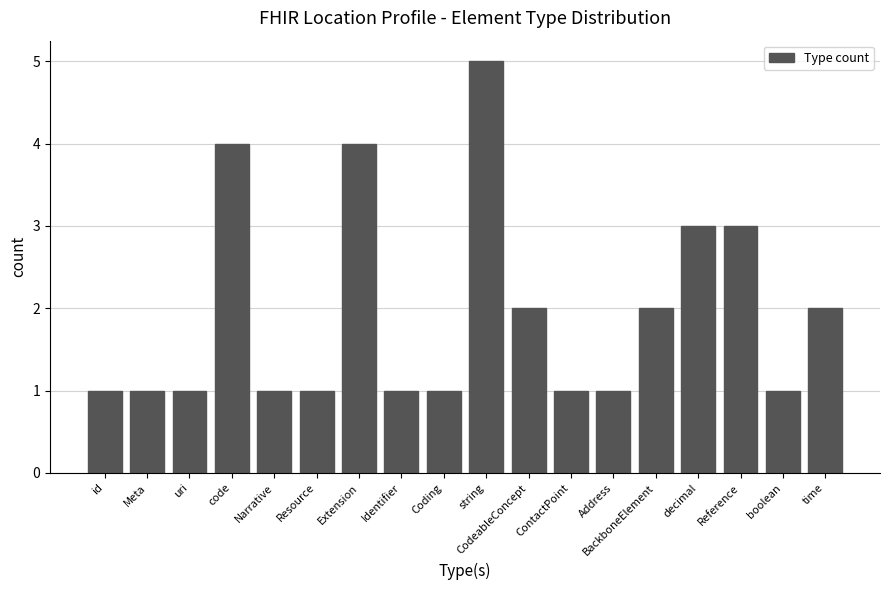

What is the sum of the values at decimal and Reference?

6